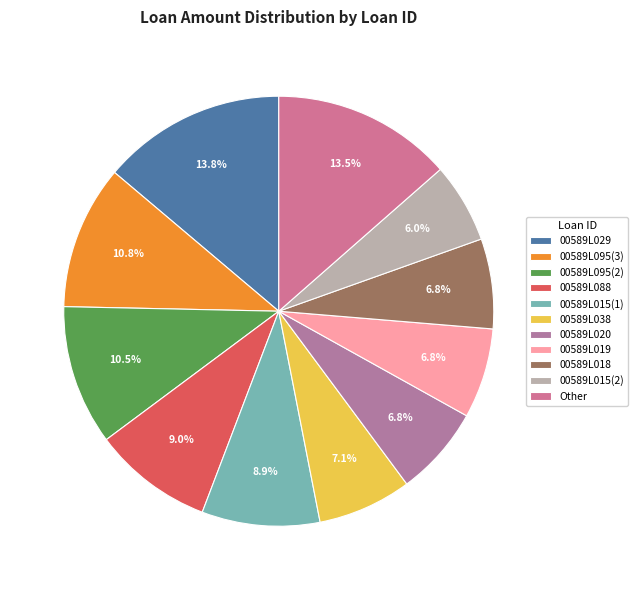

Which category has the smallest portion of the pie?

00589L015(2)